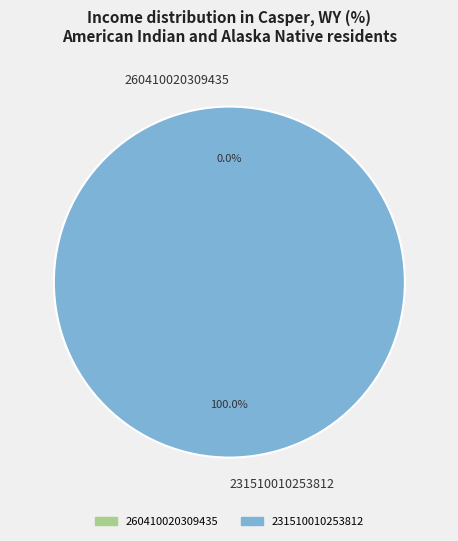

How many segments does this pie chart have?

2